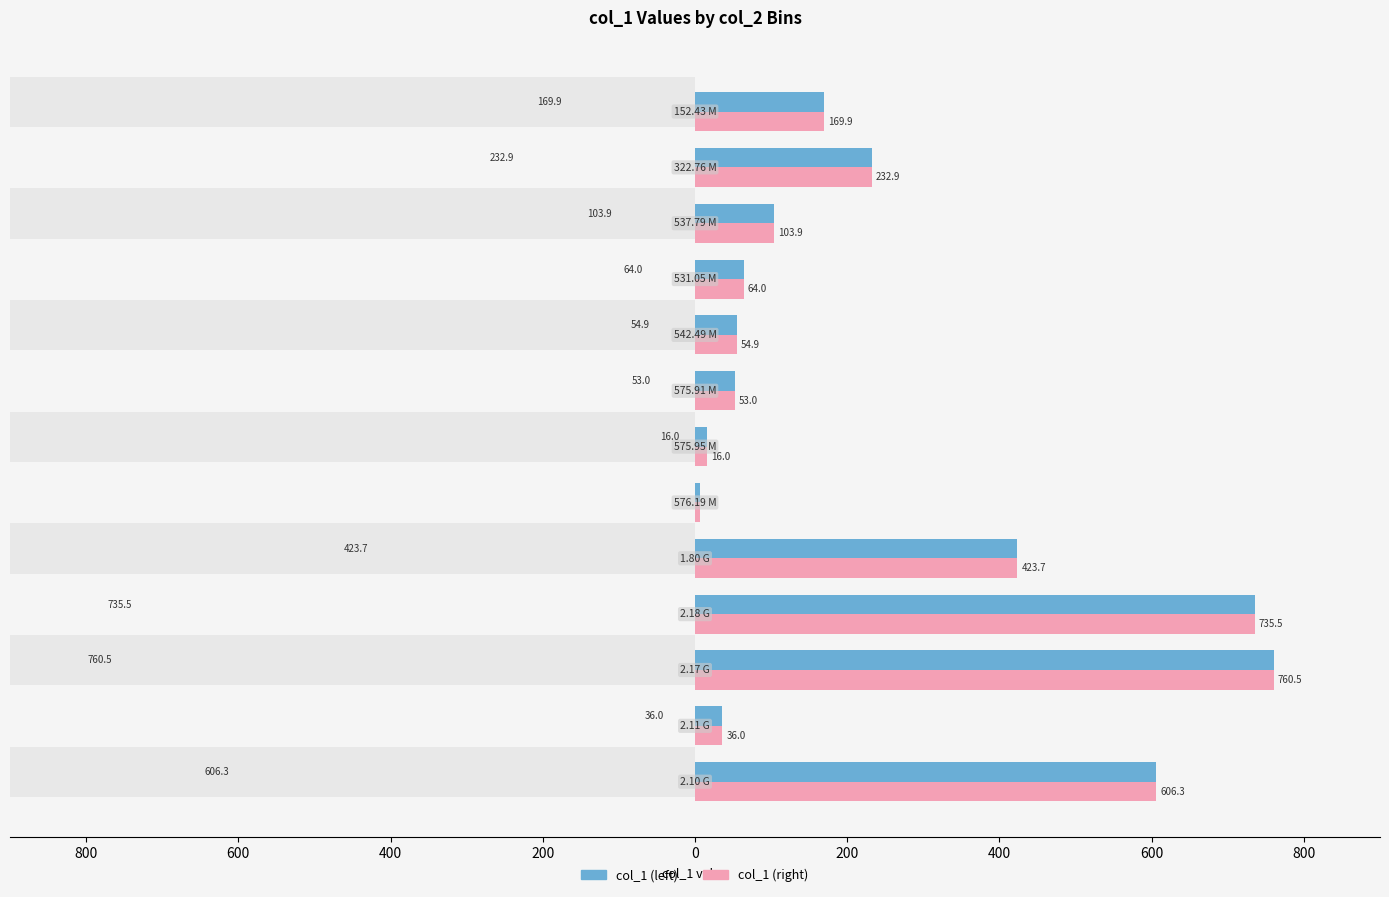

What is the maximum value shown in the chart?

760.5